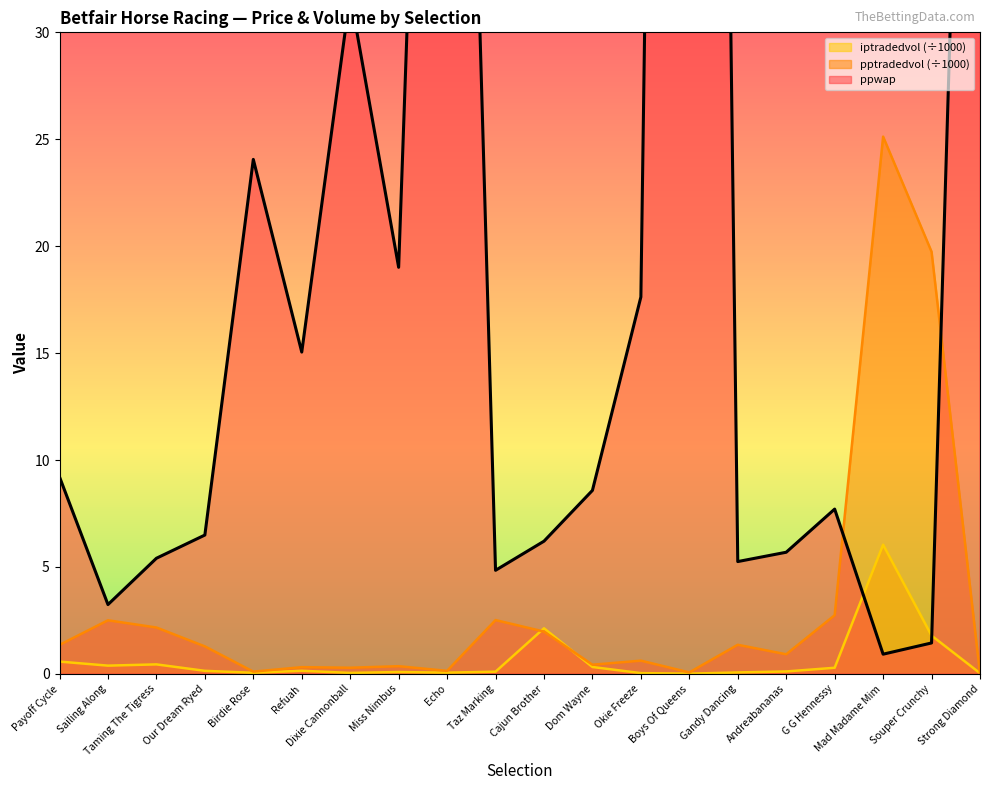

Reading left to right, transcribe all the data shown in this chart.

ppwap: Payoff Cycle=9.2	Sailing Along=3.2	Taming The Tigress=5.4	Our Dream Ryed=6.5	Birdie Rose=24.1	Refuah=15.0	Dixie Cannonball=31.8	Miss Nimbus=19.0	Echo=83.2	Taz Marking=4.8	Cajun Brother=6.2	Dom Wayne=8.6	Okie Freeze=17.6	Boys Of Queens=178.5	Gandy Dancing=5.3	Andreabananas=5.7	G G Hennessy=7.7	Mad Madame Mim=0.9	Souper Crunchy=1.4	Strong Diamond=76.2
pptradedvol: Payoff Cycle=1.4	Sailing Along=2.5	Taming The Tigress=2.2	Our Dream Ryed=1.3	Birdie Rose=0.1	Refuah=0.3	Dixie Cannonball=0.3	Miss Nimbus=0.4	Echo=0.1	Taz Marking=2.5	Cajun Brother=2.0	Dom Wayne=0.4	Okie Freeze=0.6	Boys Of Queens=0.1	Gandy Dancing=1.4	Andreabananas=0.9	G G Hennessy=2.7	Mad Madame Mim=25.1	Souper Crunchy=19.7	Strong Diamond=0.0
iptradedvol: Payoff Cycle=0.6	Sailing Along=0.4	Taming The Tigress=0.4	Our Dream Ryed=0.1	Birdie Rose=0.1	Refuah=0.1	Dixie Cannonball=0.0	Miss Nimbus=0.1	Echo=0.1	Taz Marking=0.1	Cajun Brother=2.1	Dom Wayne=0.3	Okie Freeze=0.0	Boys Of Queens=0.0	Gandy Dancing=0.1	Andreabananas=0.1	G G Hennessy=0.3	Mad Madame Mim=6.0	Souper Crunchy=1.8	Strong Diamond=0.0